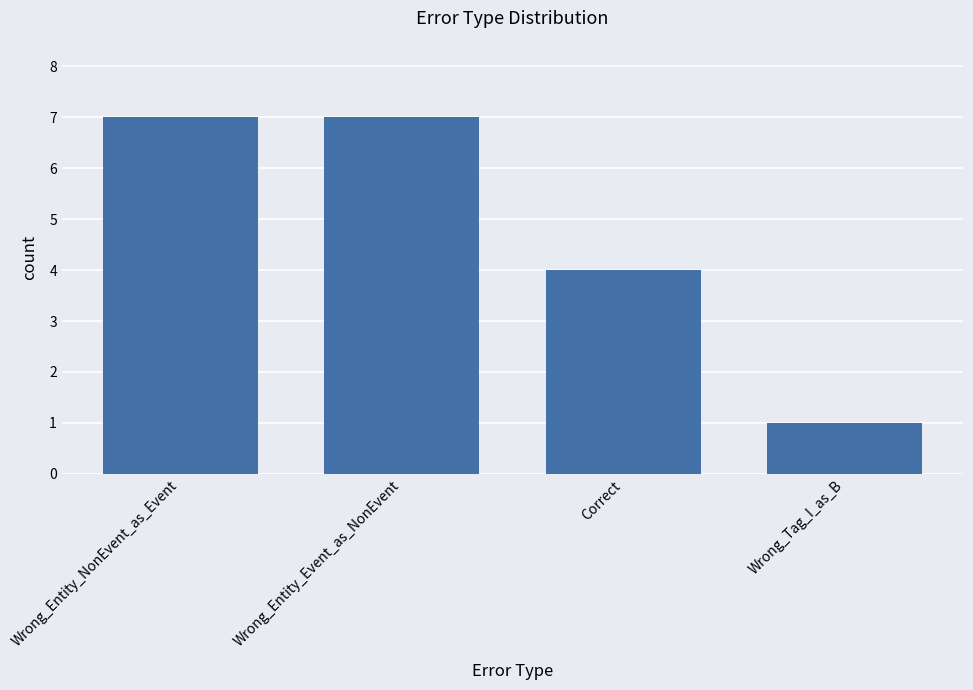

What position from the right is Wrong_Entity_Event_as_NonEvent?

3